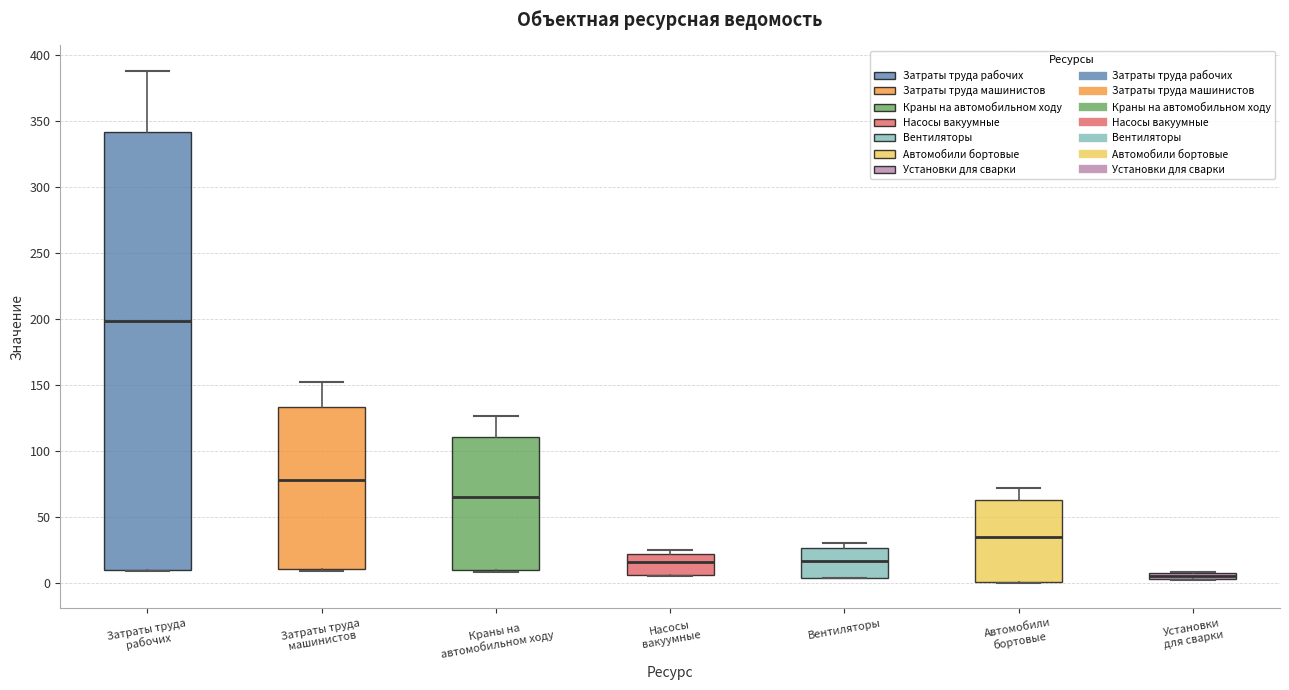

Where does the median line of the box for Краны на автомобильном ходу sit on the y-axis? The values are not printed on the chart, so give them approximately, as read against the axis.

65